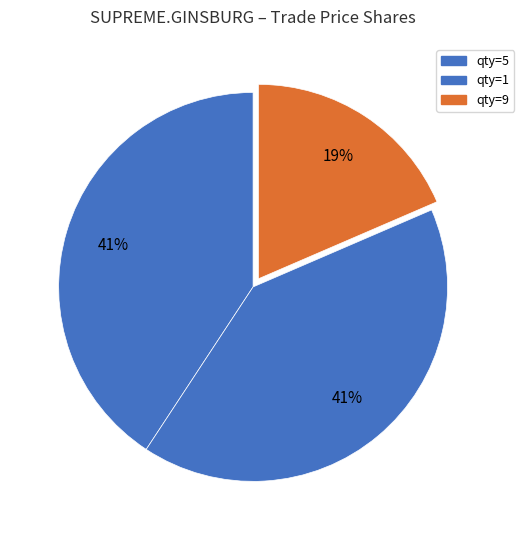

Count the number of slices in the pie.

3